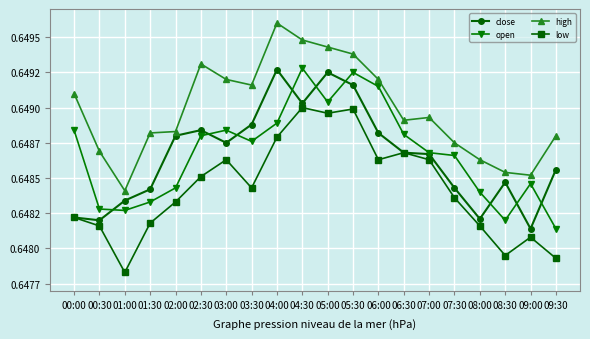

How many times do open and close cross each other?

9